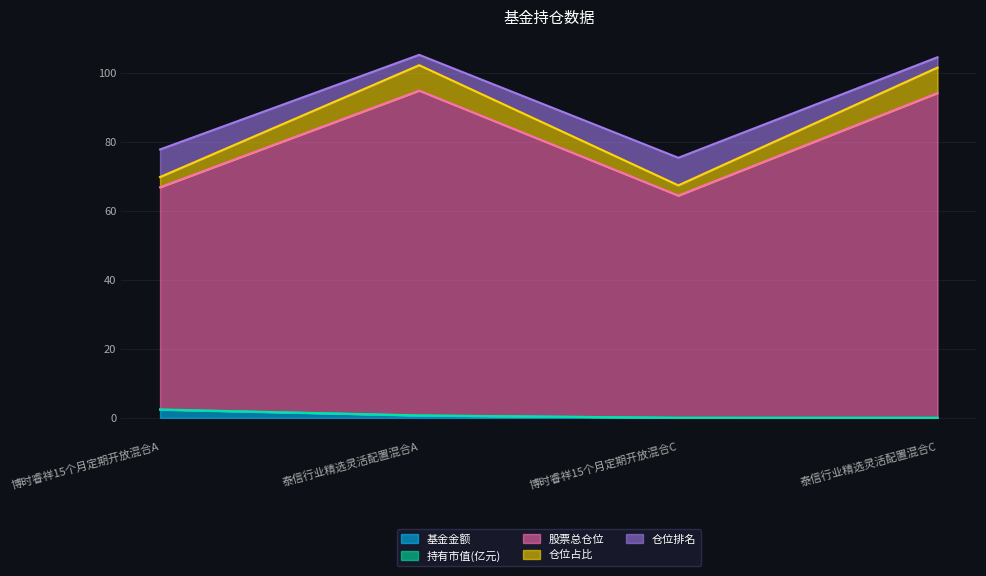

How many lines are shown in the chart?

5